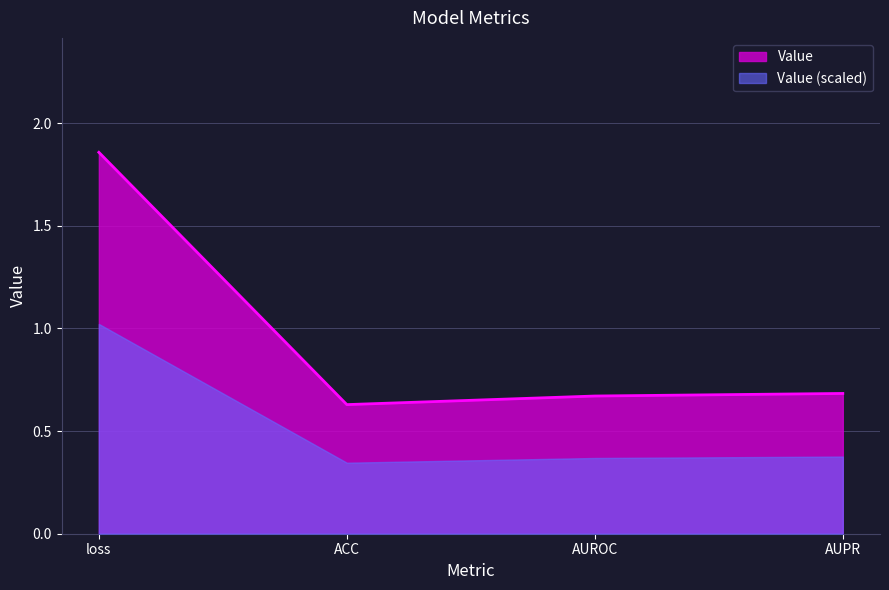

At which category does the chart reach its minimum across all series?

ACC